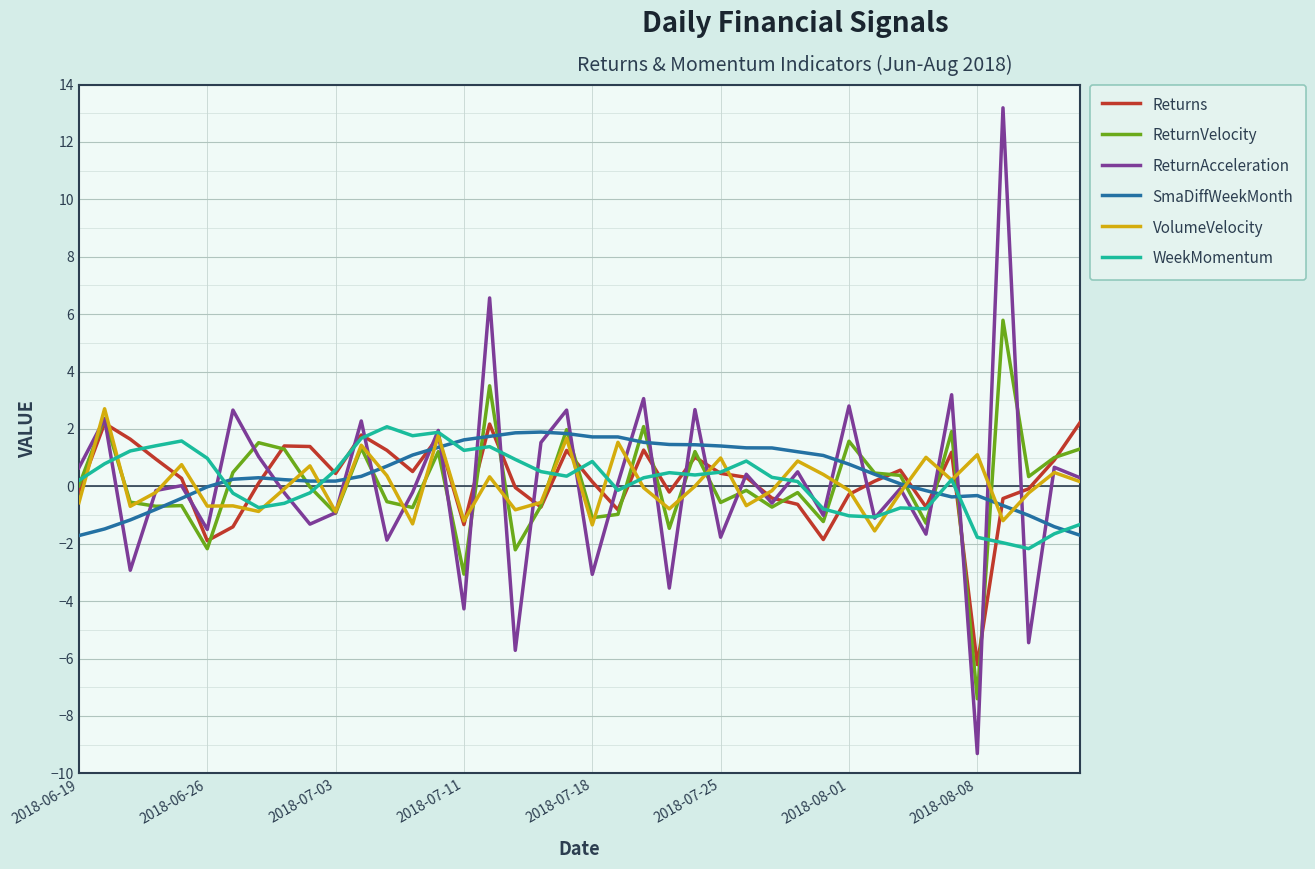

True or false: Returns has more than 1 interior local peaks.

True